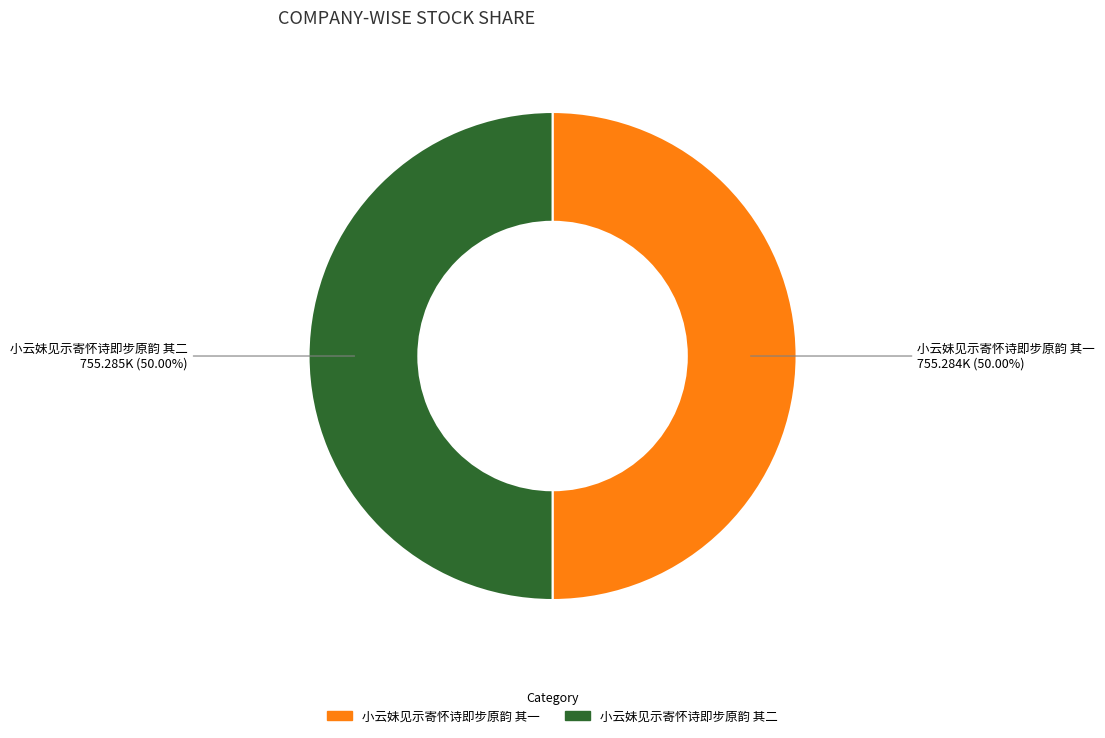

Is the sum of 小云妹见示寄怀诗即步原韵 其一 and 小云妹见示寄怀诗即步原韵 其二 greater than half?

Yes